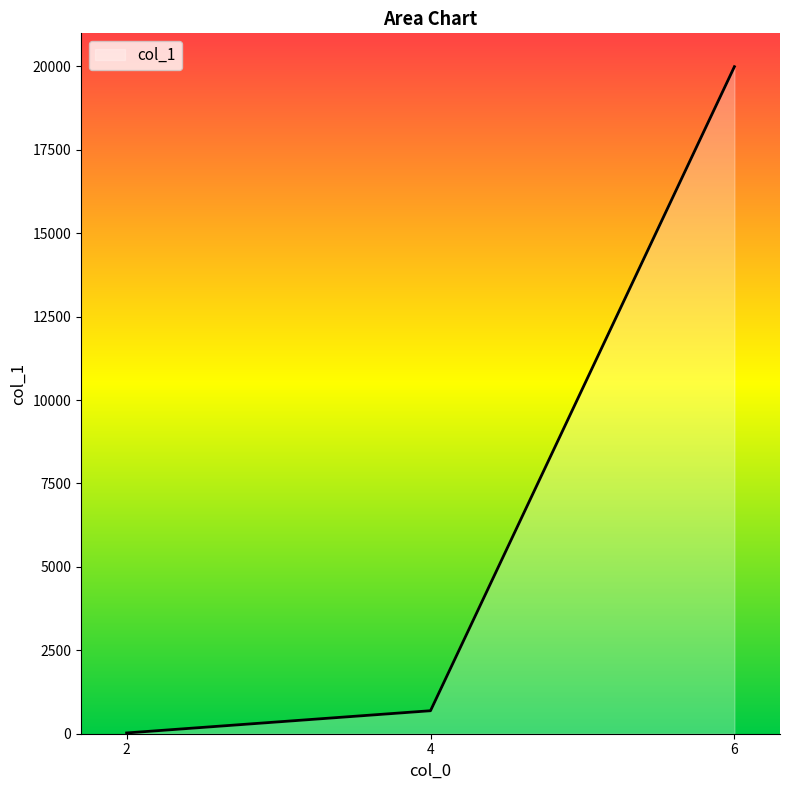

Reading right to left, transcribe all the data shown in this chart.

19989	689	23